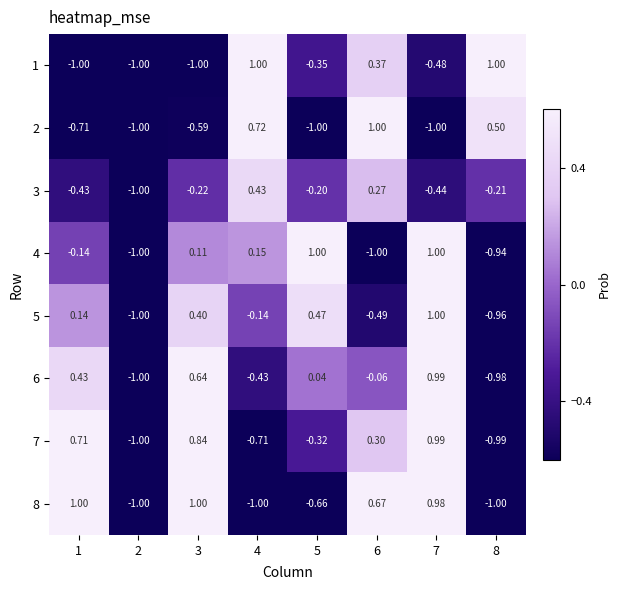

Is the value of 7 at 4 greater than the value of 5 at 6?

No